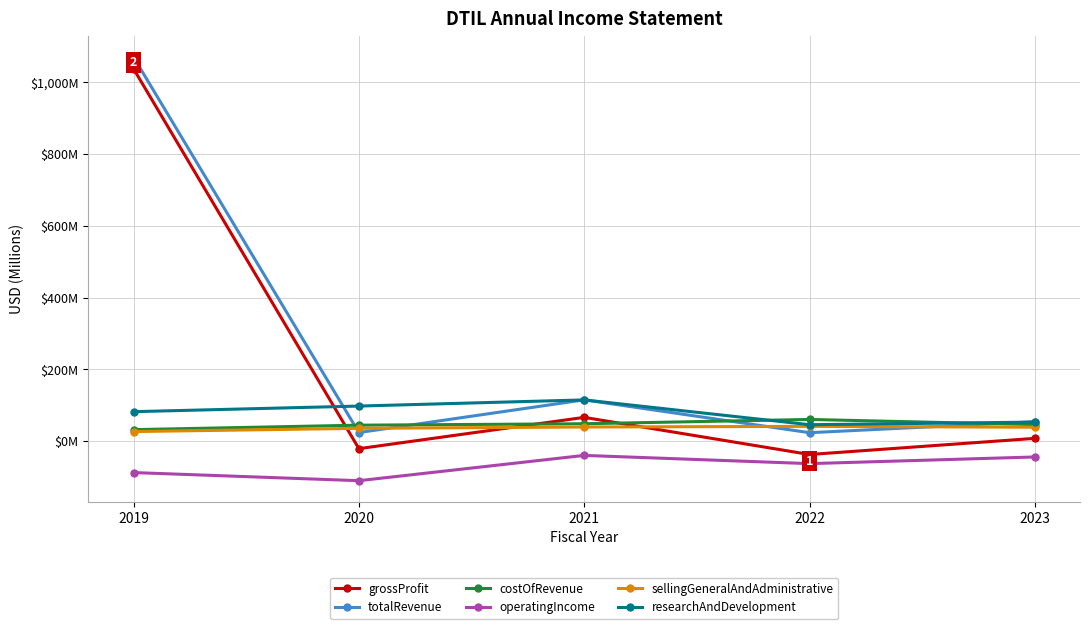

Which series has the largest total across all categories?

totalRevenue